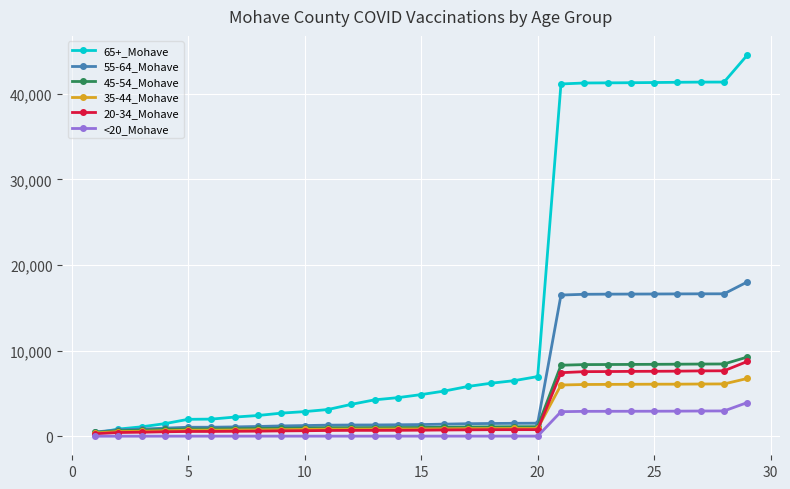

What is the maximum value shown in the chart?

44535